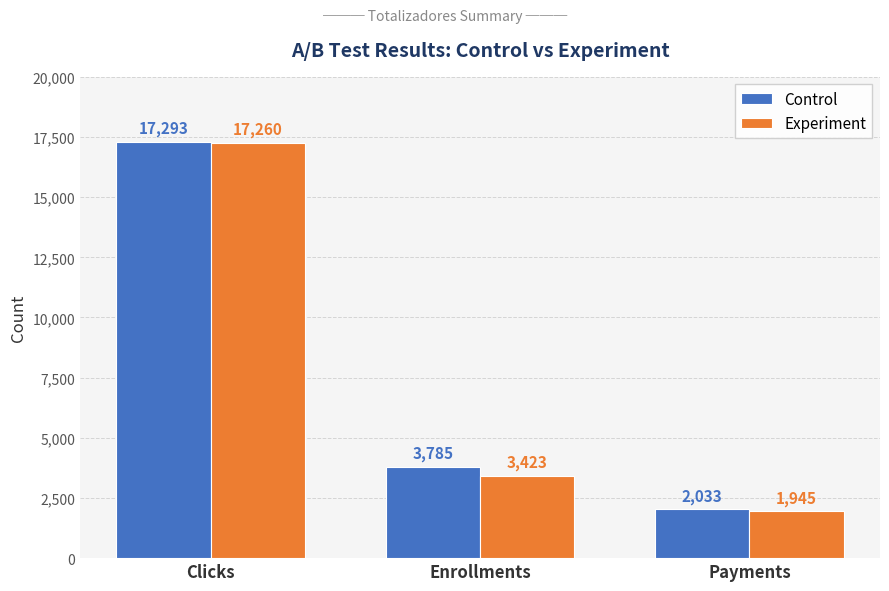

What position from the right is Payments?

1